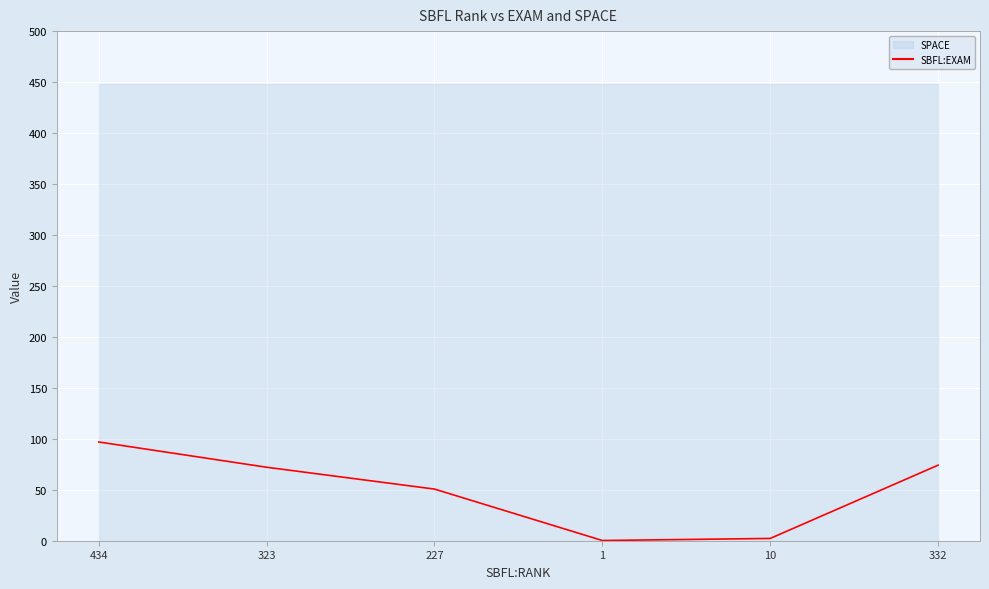

What is the label of the 3rd point from the right?

1